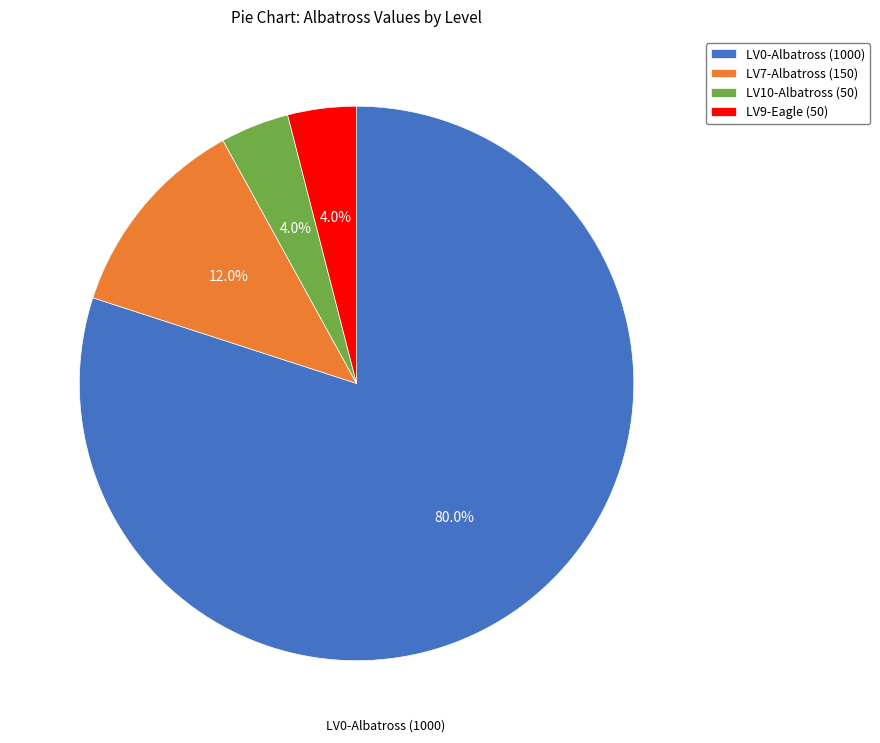

Which slice is the largest?

LV0-Albatross (1000)